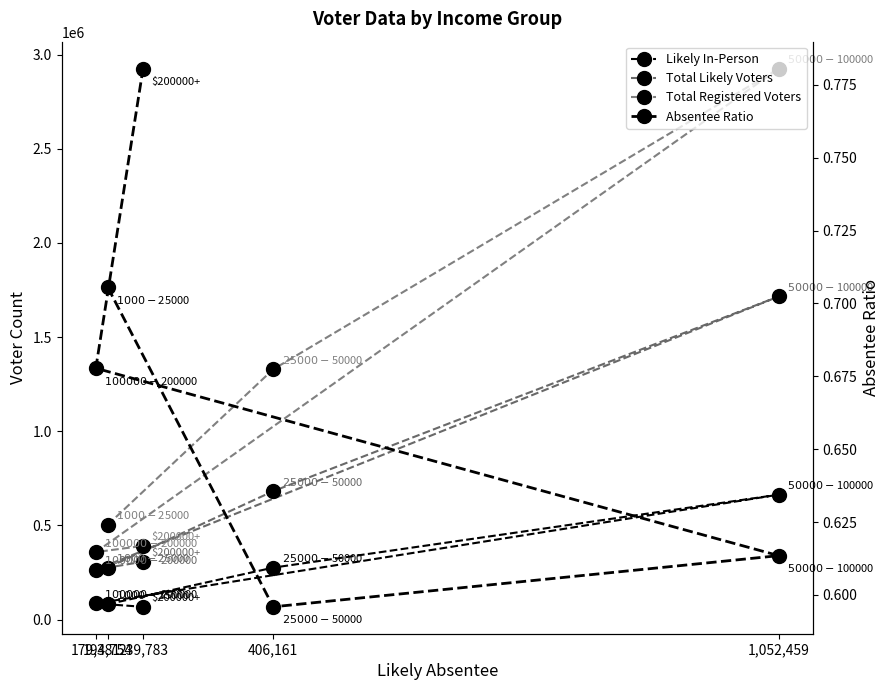

True or false: Total Registered Voters and Absentee Ratio cross at least once.

False